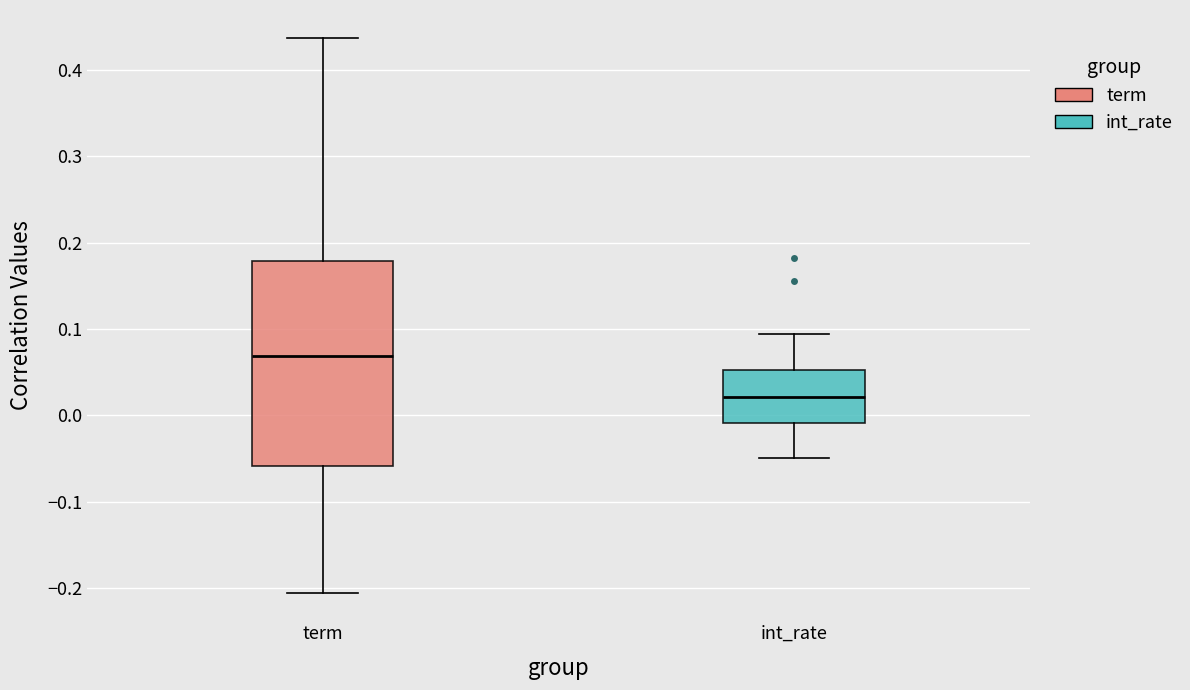

Comparing the boxes themselves (not the whiskers), which one is the tallest?

term